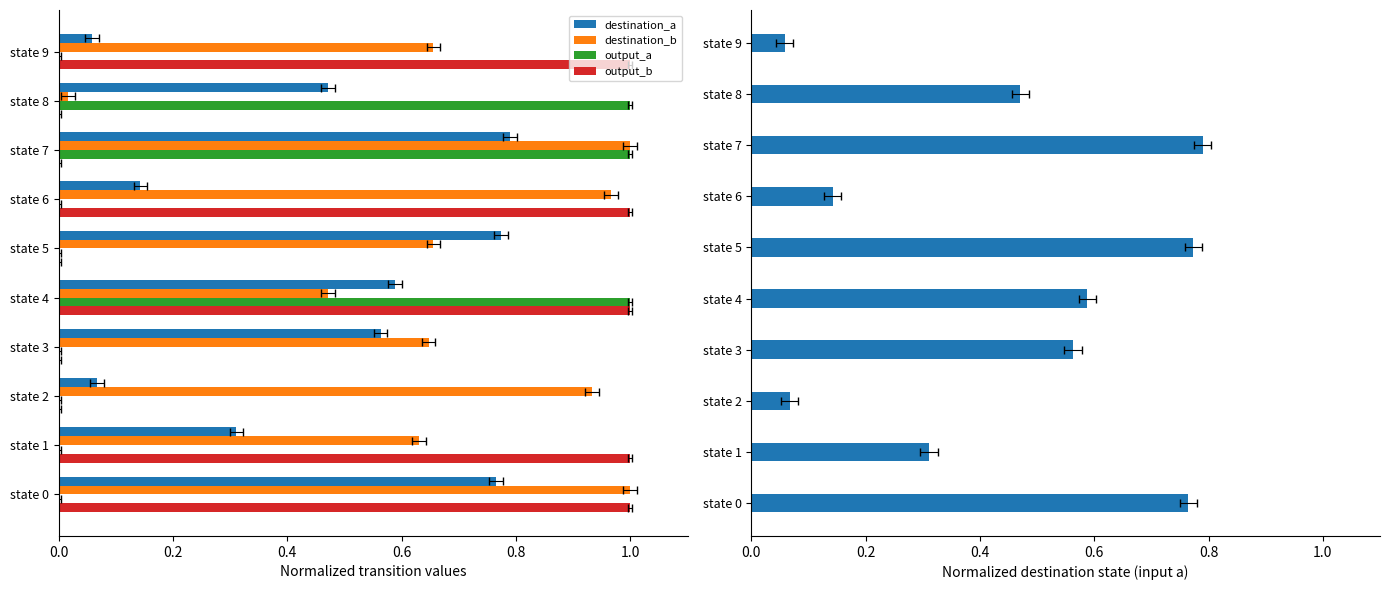

Reading right to left, what are all the values shown in this chart?

destination_a: 0.1	0.5	0.8	0.1	0.8	0.6	0.6	0.1	0.3	0.8
destination_b: 0.7	0.0	1.0	1.0	0.7	0.5	0.6	0.9	0.6	1.0
output_a: 0.0	1.0	1.0	0.0	0.0	1.0	0.0	0.0	0.0	0.0
output_b: 1.0	0.0	0.0	1.0	0.0	1.0	0.0	0.0	1.0	1.0